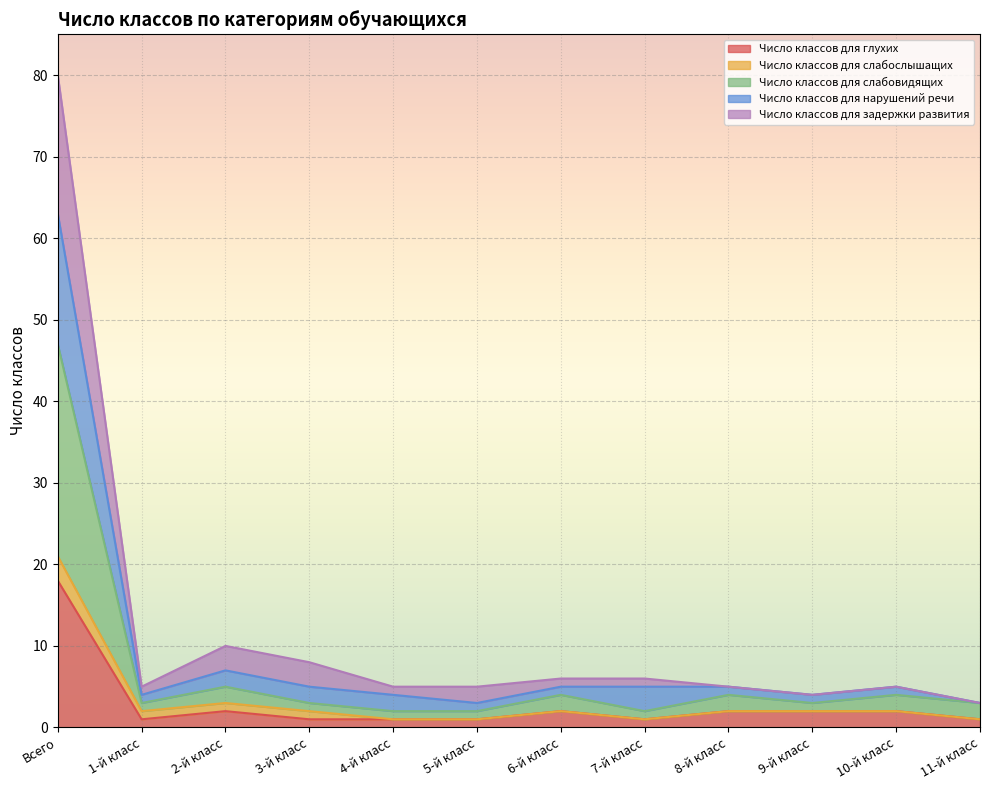

At how many categories does at least one series exceed 19?

1